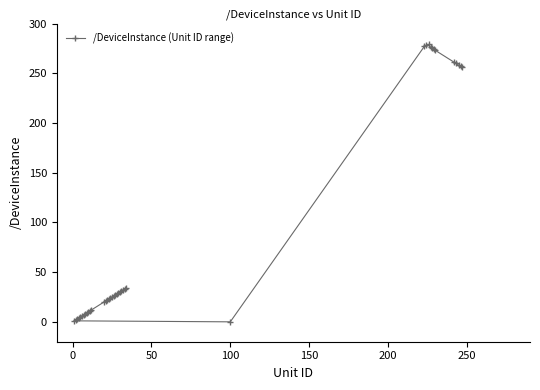

How many points are lower than both their immediate neighbors (excluding endpoints)?

2